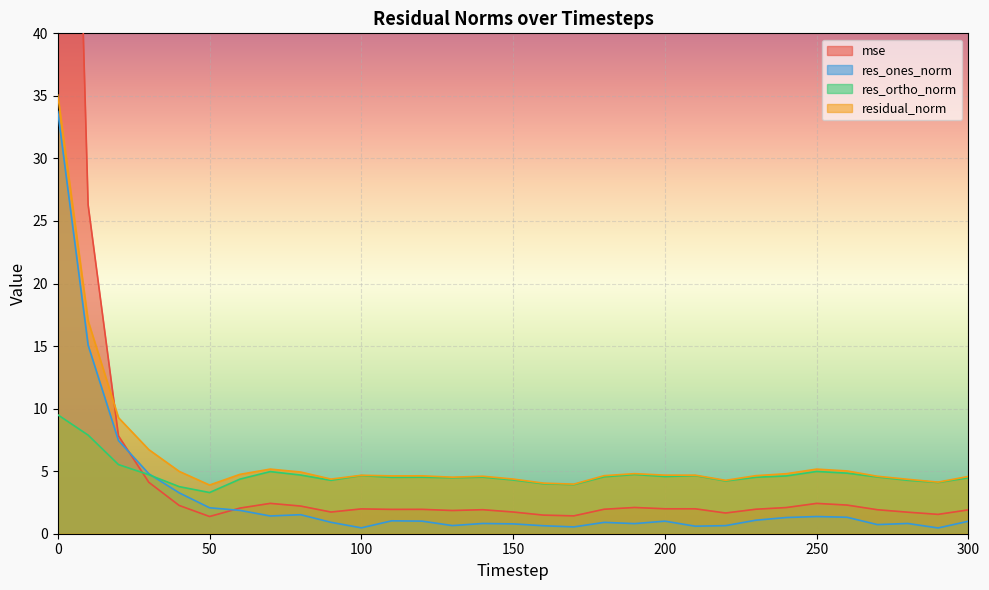

Reading left to right, list all the values displayed in this chart.

mse: 0=111.8	10=26.3	20=7.8	30=4.1	40=2.3	50=1.4	60=2.0	70=2.4	80=2.2	90=1.7	100=2.0	110=1.9	120=1.9	130=1.9	140=1.9	150=1.7	160=1.5	170=1.4	180=2.0	190=2.1	200=2.0	210=2.0	220=1.7	230=2.0	240=2.1	250=2.4	260=2.3	270=1.9	280=1.7	290=1.5	300=1.9
res_ones_norm: 0=33.8	10=15.1	20=7.4	30=4.8	40=3.3	50=2.1	60=1.9	70=1.4	80=1.5	90=0.9	100=0.5	110=1.0	120=1.0	130=0.7	140=0.8	150=0.8	160=0.6	170=0.5	180=0.9	190=0.8	200=1.0	210=0.6	220=0.6	230=1.1	240=1.3	250=1.4	260=1.3	270=0.7	280=0.8	290=0.5	300=1.0
res_ortho_norm: 0=9.5	10=7.9	20=5.5	30=4.7	40=3.8	50=3.3	60=4.4	70=5.0	80=4.7	90=4.3	100=4.6	110=4.5	120=4.5	130=4.5	140=4.5	150=4.3	160=4.0	170=3.9	180=4.5	190=4.7	200=4.6	210=4.6	220=4.2	230=4.5	240=4.6	250=5.0	260=4.8	270=4.5	280=4.3	290=4.1	300=4.5
residual_norm: 0=35.1	10=17.0	20=9.3	30=6.7	40=5.0	50=3.9	60=4.7	70=5.2	80=4.9	90=4.4	100=4.7	110=4.6	120=4.6	130=4.5	140=4.6	150=4.4	160=4.0	170=4.0	180=4.6	190=4.8	200=4.7	210=4.7	220=4.3	230=4.6	240=4.8	250=5.2	260=5.0	270=4.6	280=4.4	290=4.1	300=4.6